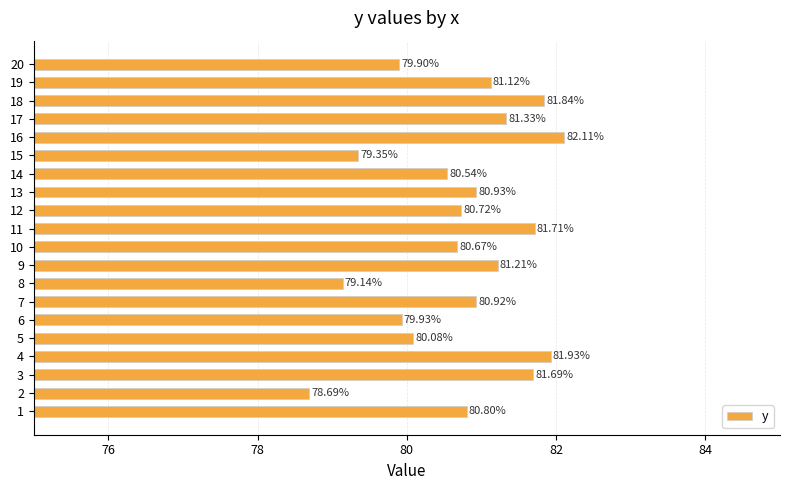

Rank the categories by value from highest to lowest.

16, 4, 18, 11, 3, 17, 9, 19, 13, 7, 1, 12, 10, 14, 5, 6, 20, 15, 8, 2